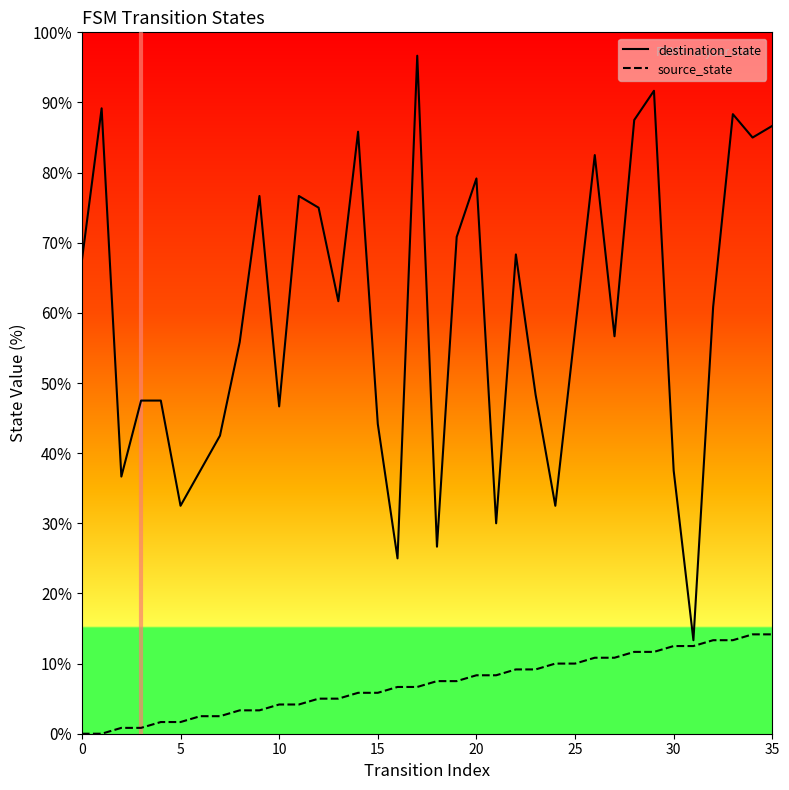

What is the label of the 21st point from the right?

15